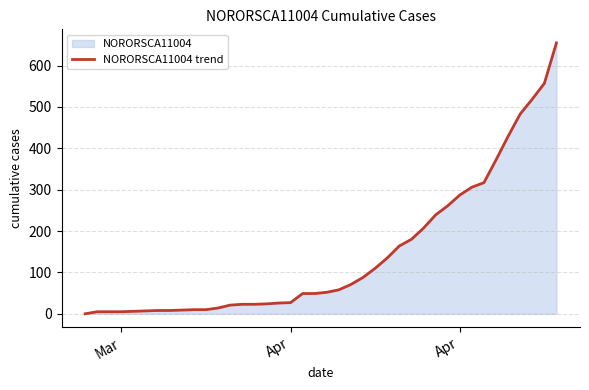

How many values are below 52?

20